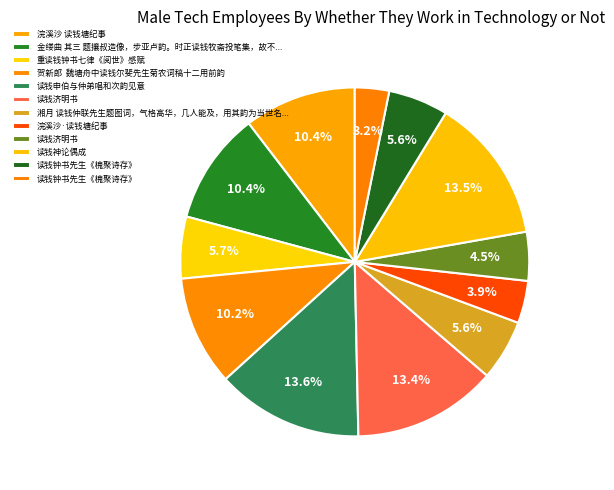

How many slices are in this pie chart?

12